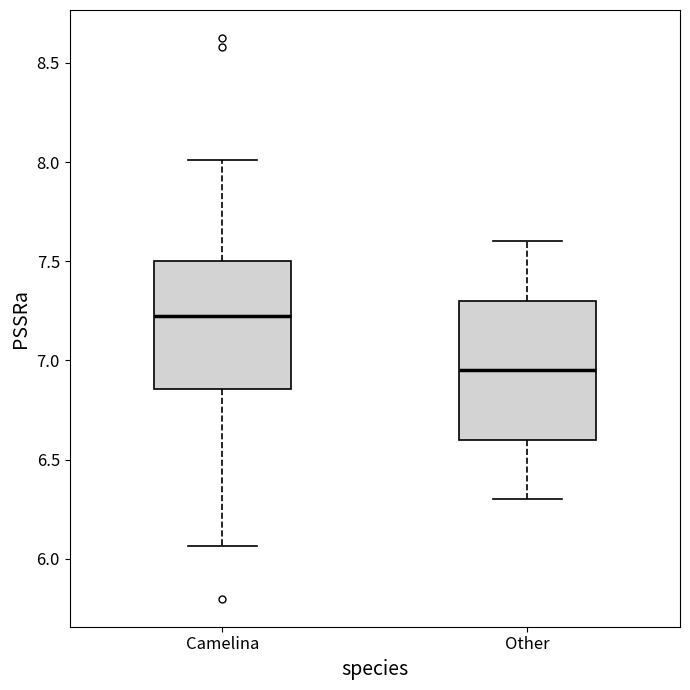

Comparing the boxes themselves (not the whiskers), which one is the tallest?

Other